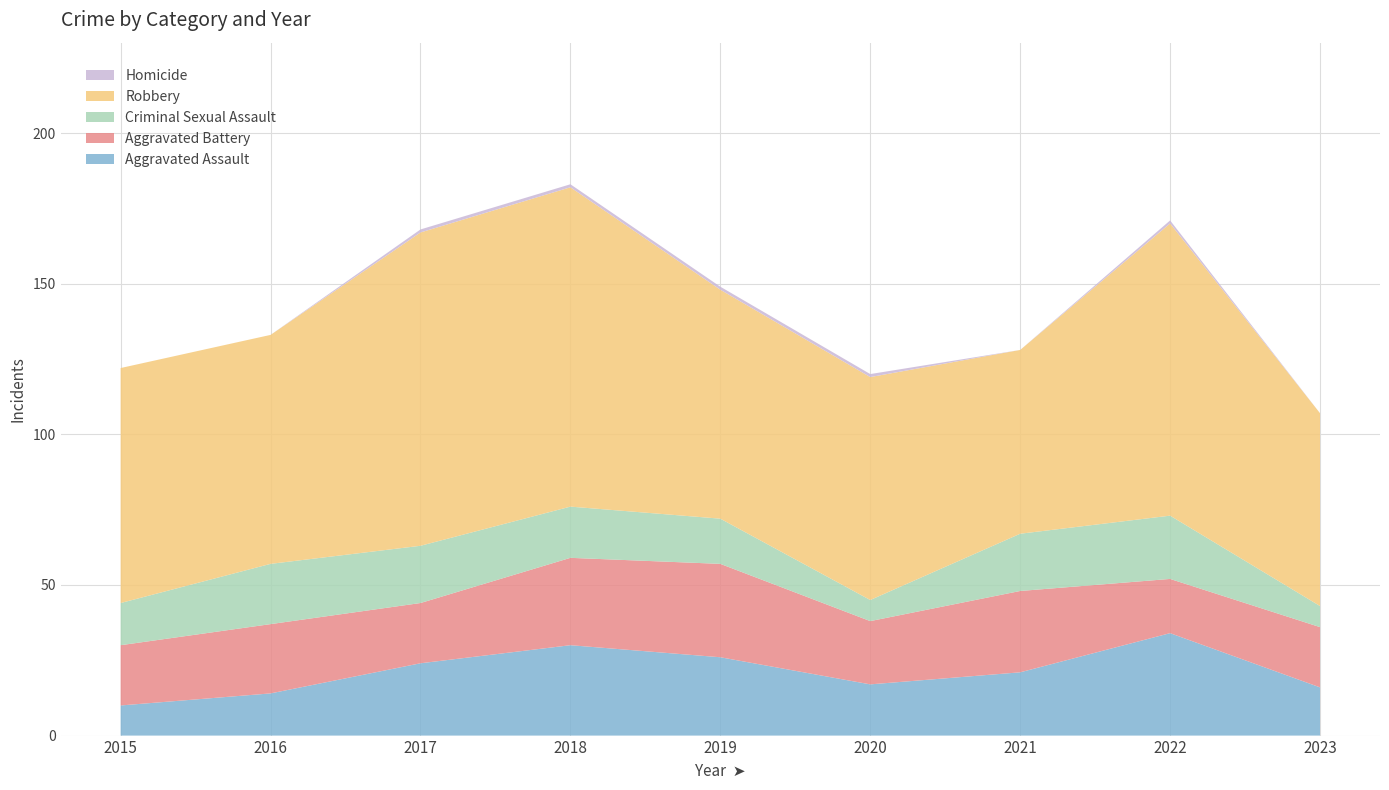

Reading left to right, list all the values displayed in this chart.

Aggravated Assault: 2015=10	2016=14	2017=24	2018=30	2019=26	2020=17	2021=21	2022=34	2023=16
Aggravated Battery: 2015=20	2016=23	2017=20	2018=29	2019=31	2020=21	2021=27	2022=18	2023=20
Criminal Sexual Assault: 2015=14	2016=20	2017=19	2018=17	2019=15	2020=7	2021=19	2022=21	2023=7
Robbery: 2015=78	2016=76	2017=104	2018=106	2019=76	2020=74	2021=61	2022=97	2023=64
Homicide: 2015=0	2016=0	2017=1	2018=1	2019=1	2020=1	2021=0	2022=1	2023=0